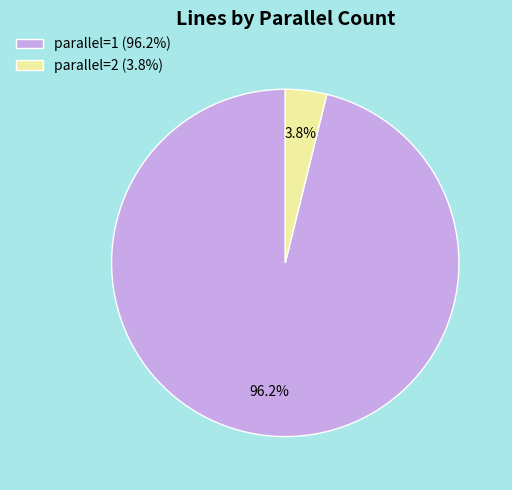

Is it true that parallel=2 is 4% of the pie?

True